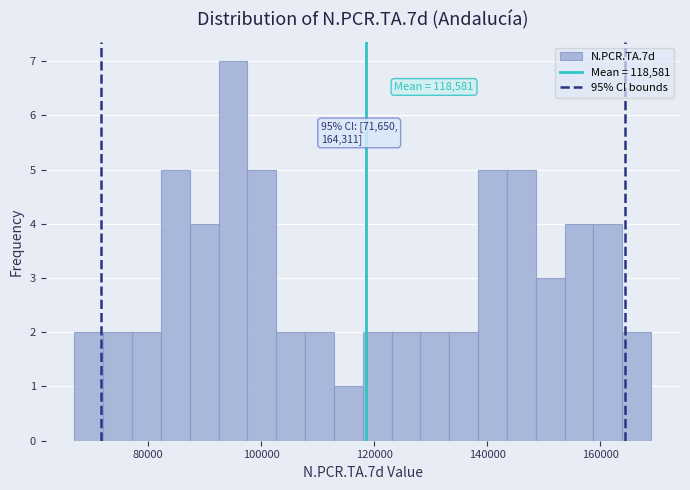

Around what value on the x-axis is the tallest bar? Give the approximate position of its centre, as read against the axis.

96000